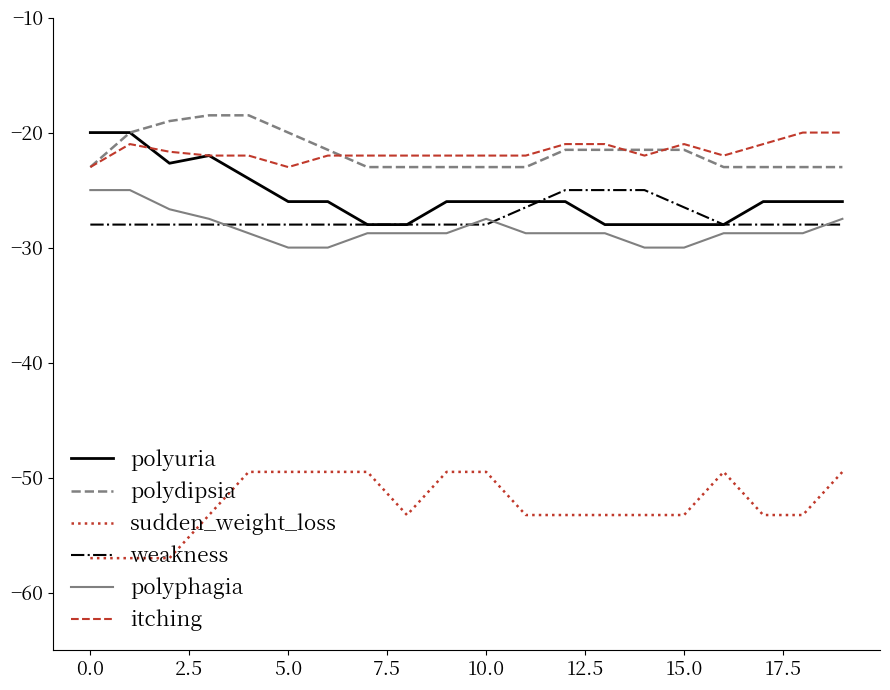

True or false: sudden_weight_loss and polydipsia cross at least once.

False